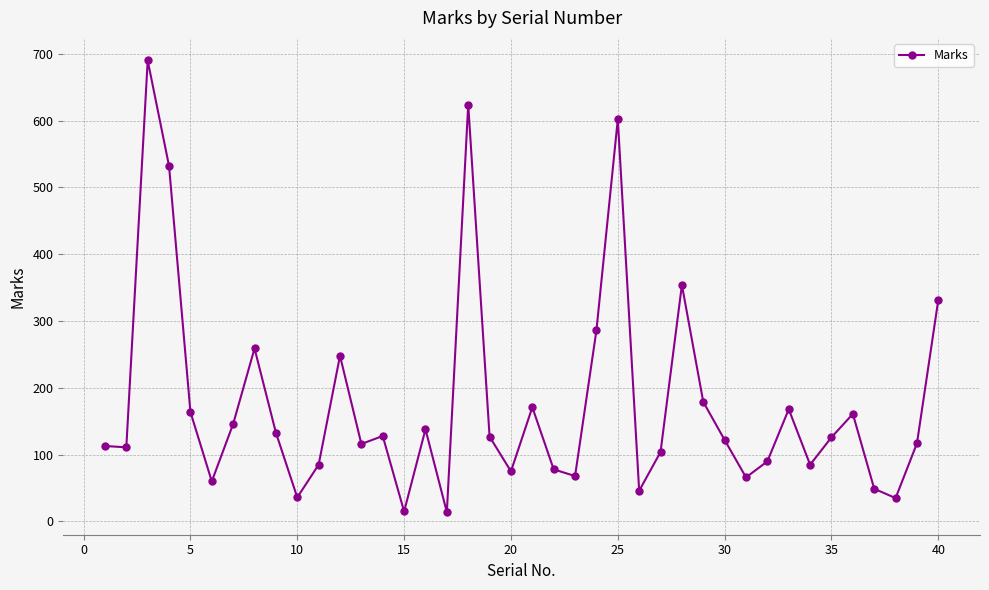

What is the sum of all values?

7053